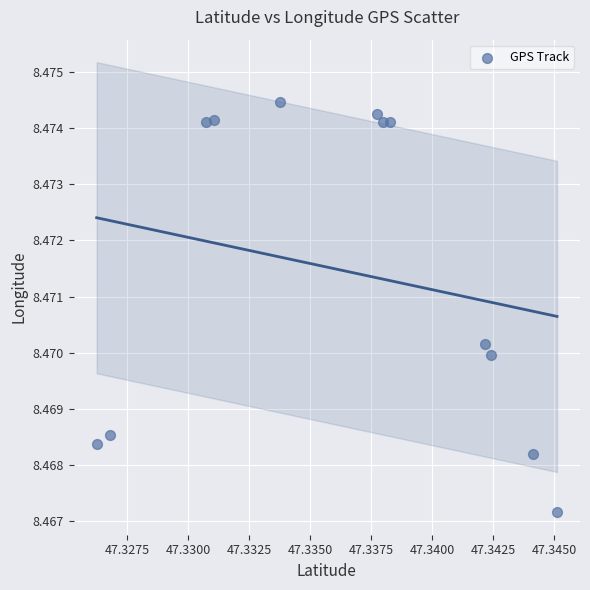

What is the average X value?

47.3